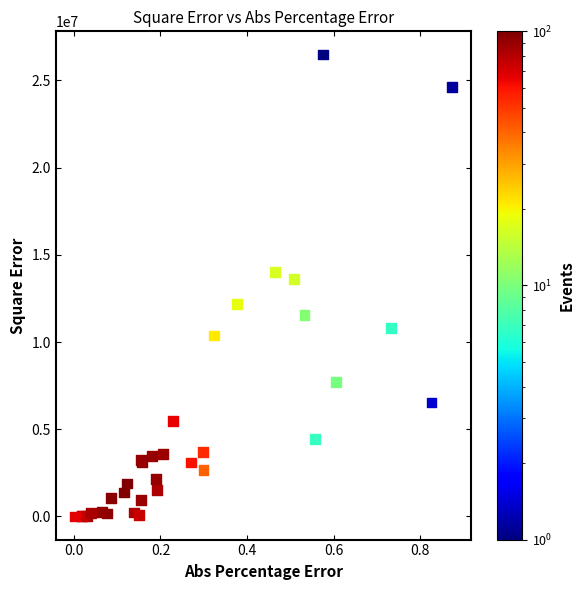

What Y value in the scatter plot is closest to 13243433?

13601997.4